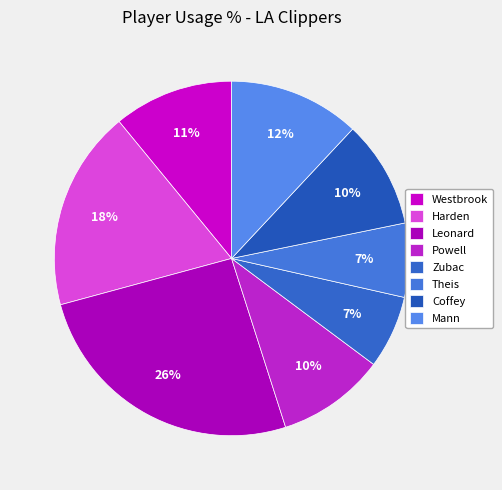

Does Leonard represent more than half of the total?

No